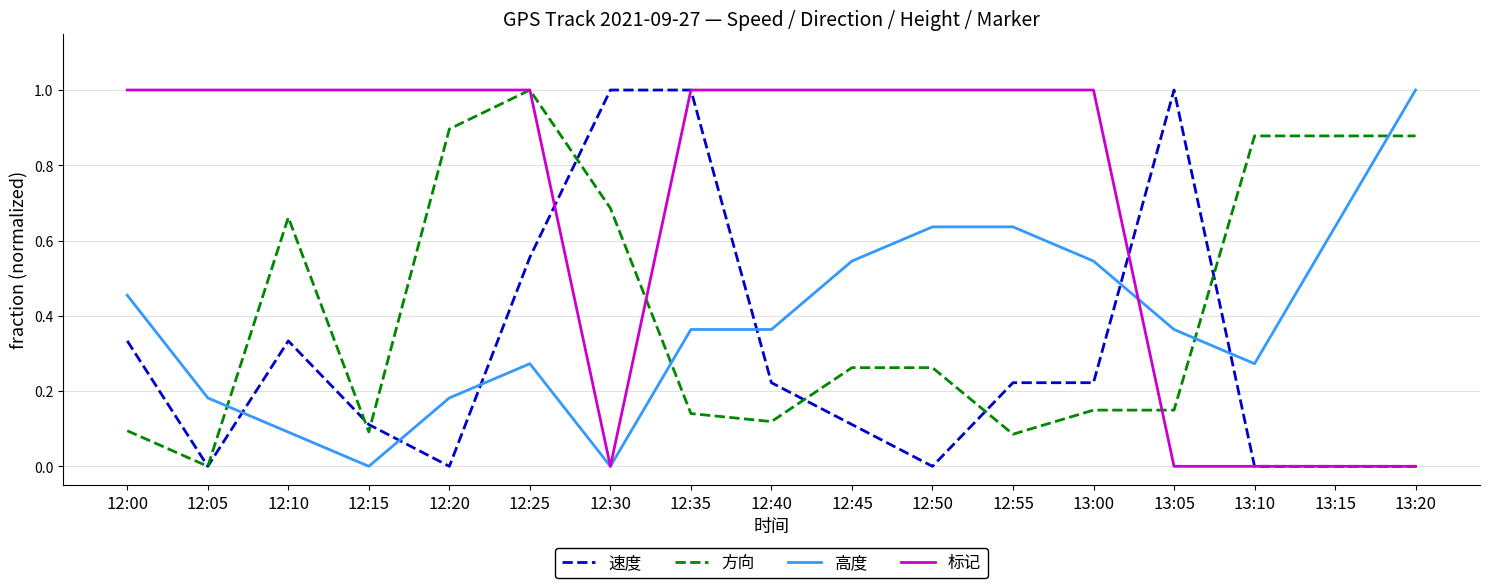

What position from the left is 12:55?

12